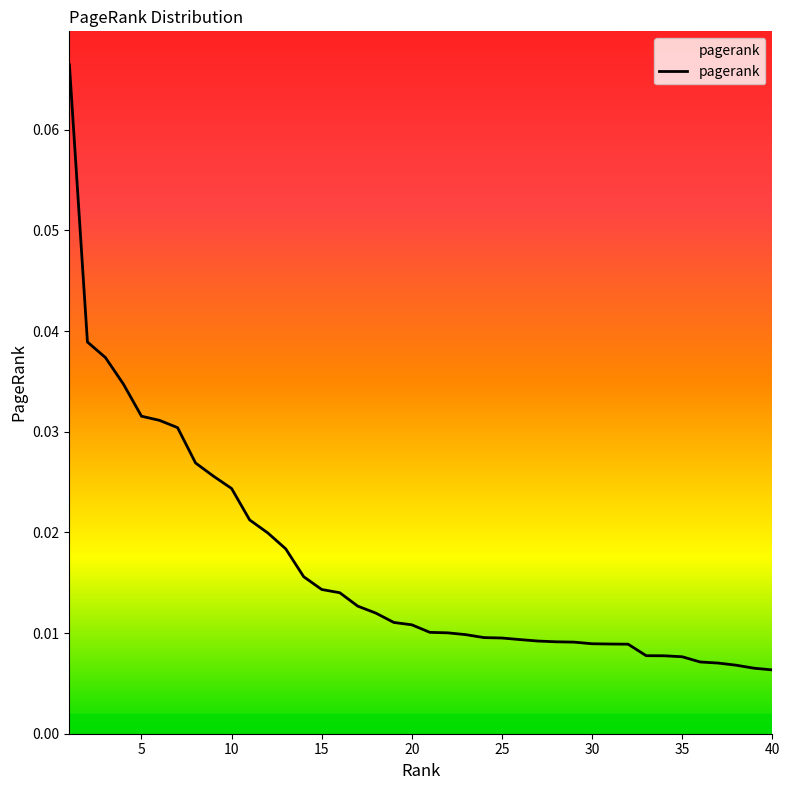

How many values are between 0 and 1?

40